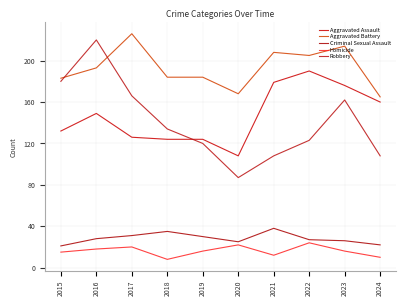

How many lines are shown in the chart?

5